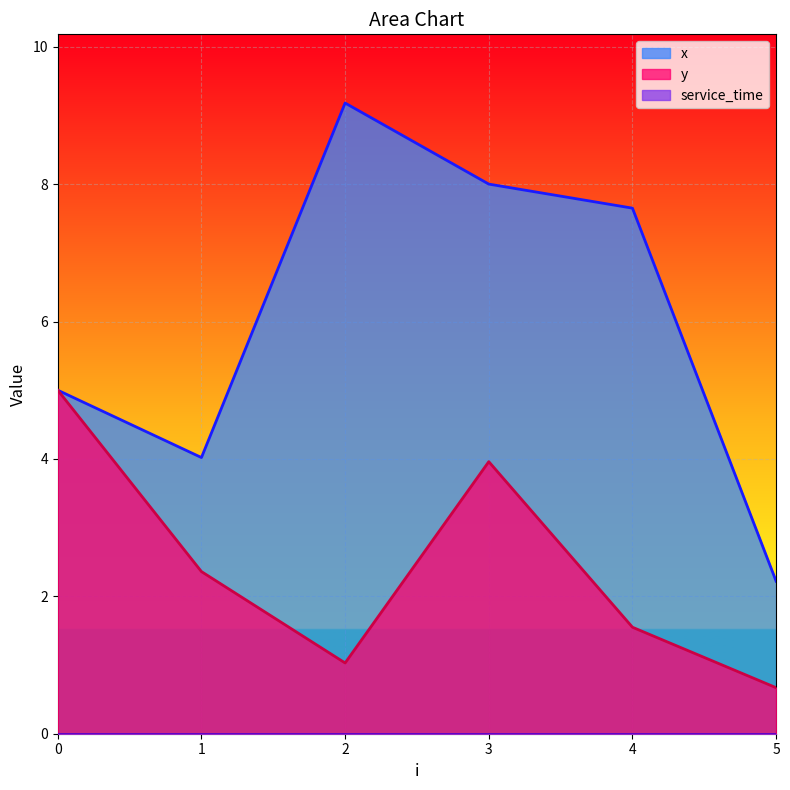

Reading left to right, extract all data points from this chart.

x: 5.0	4.0	9.2	8.0	7.7	2.2
y: 5.0	2.4	1.0	4.0	1.6	0.7